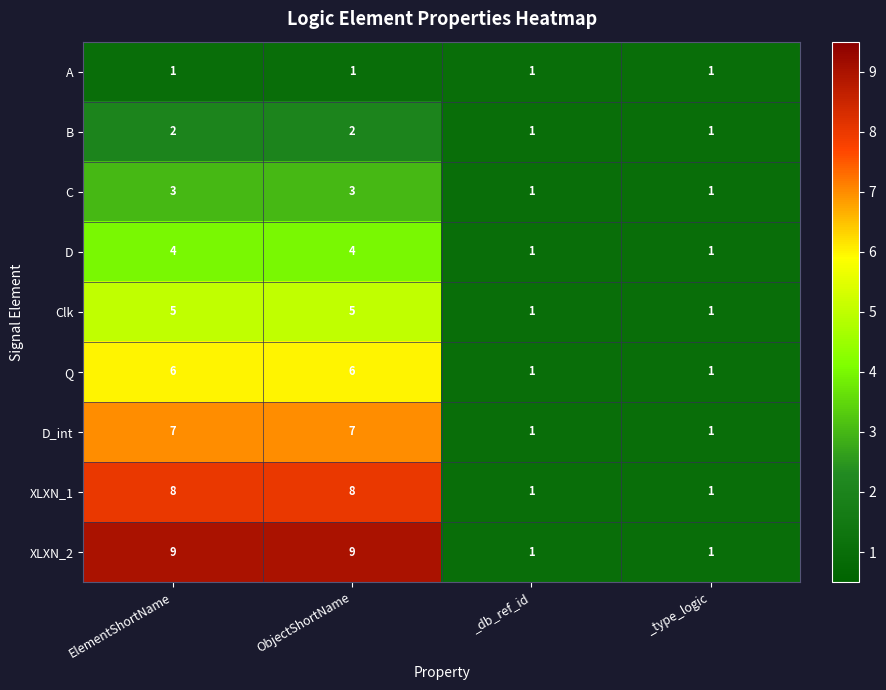

What value does the Clk series have at ElementShortName?

5